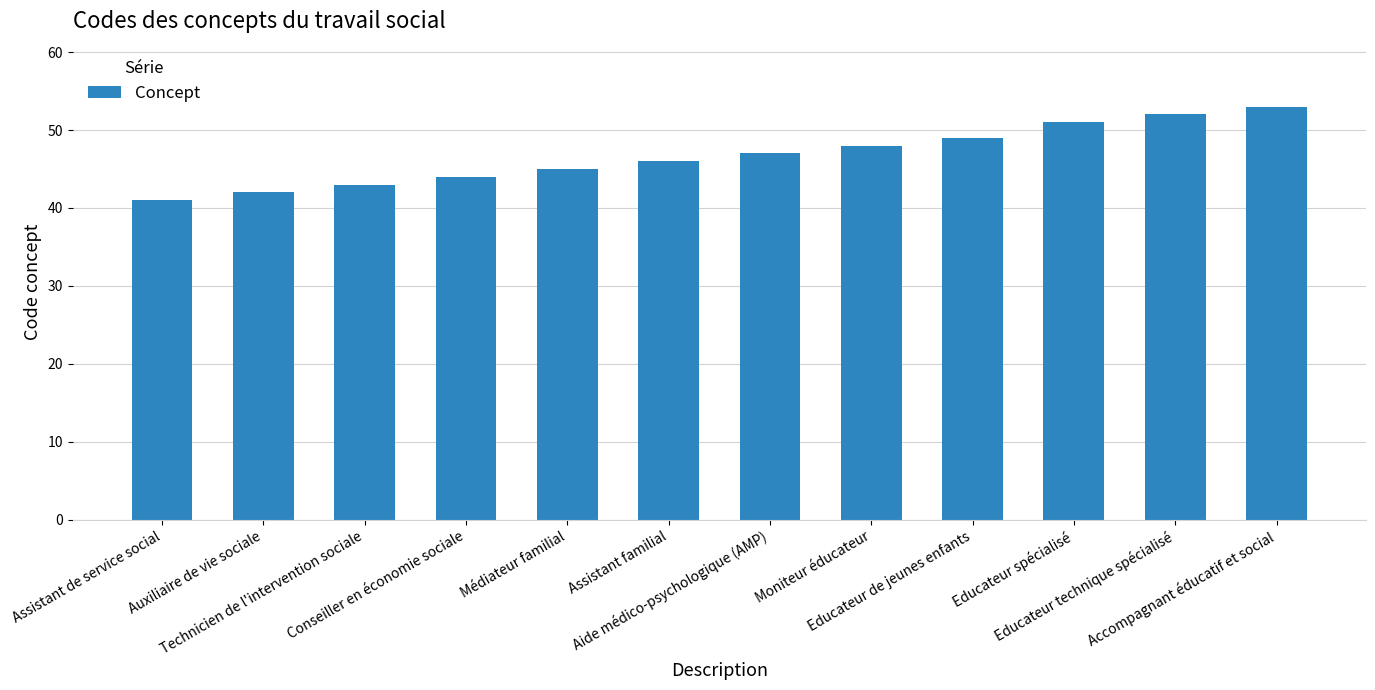

Does the chart contain stacked bars?

No